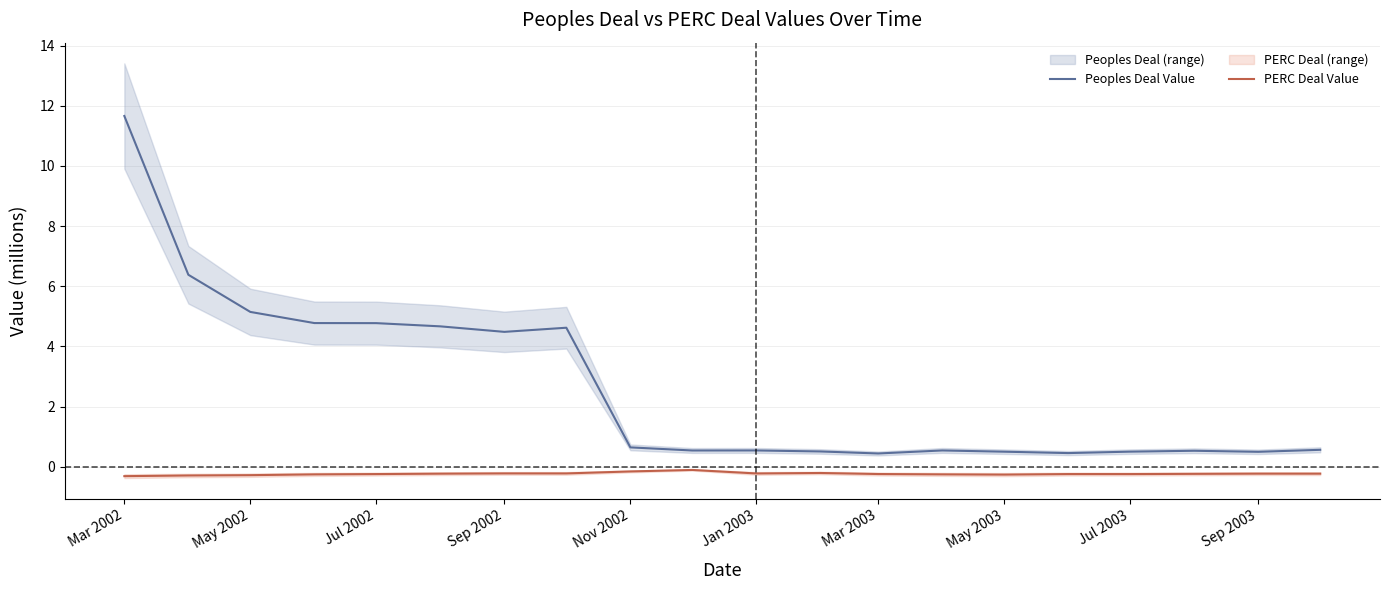

Which series has the largest range (max minus min)?

Peoples Deal Value